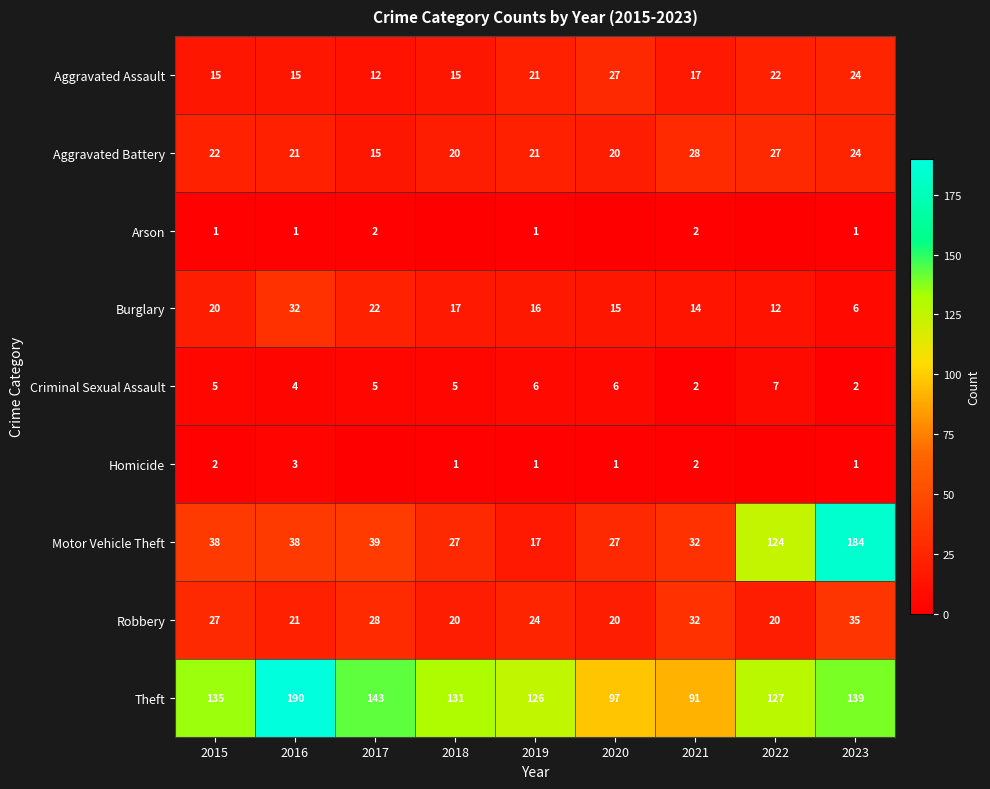

What is the total value across all series at 2019?

233